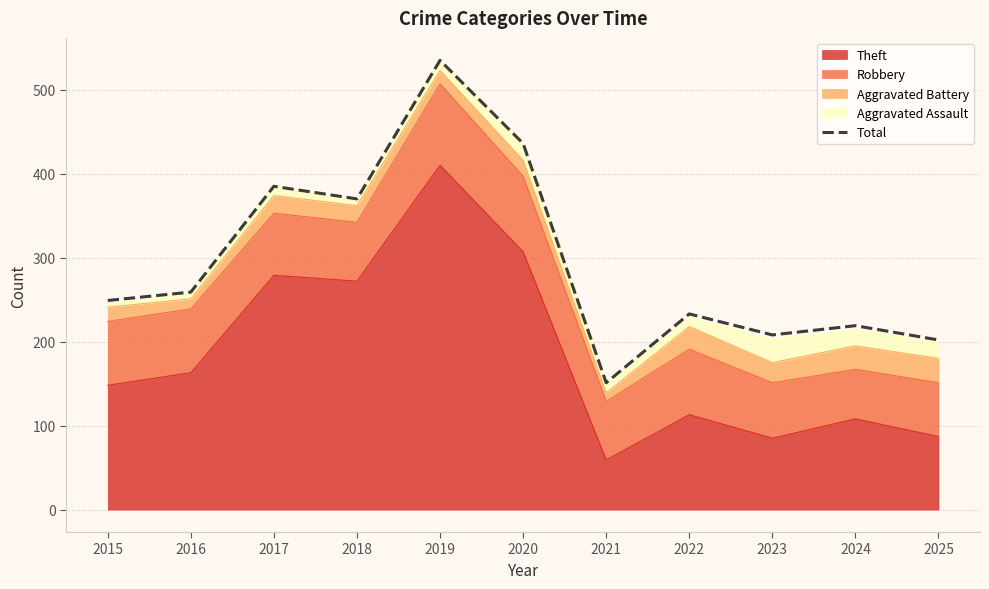

What is the average value?

295